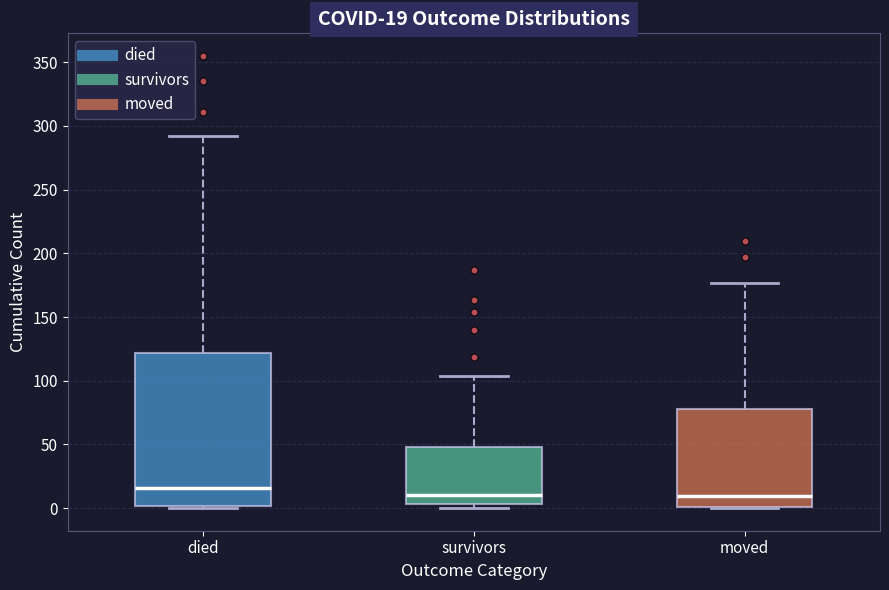

Which box is the tallest, from its lower edge to its upper edge?

died